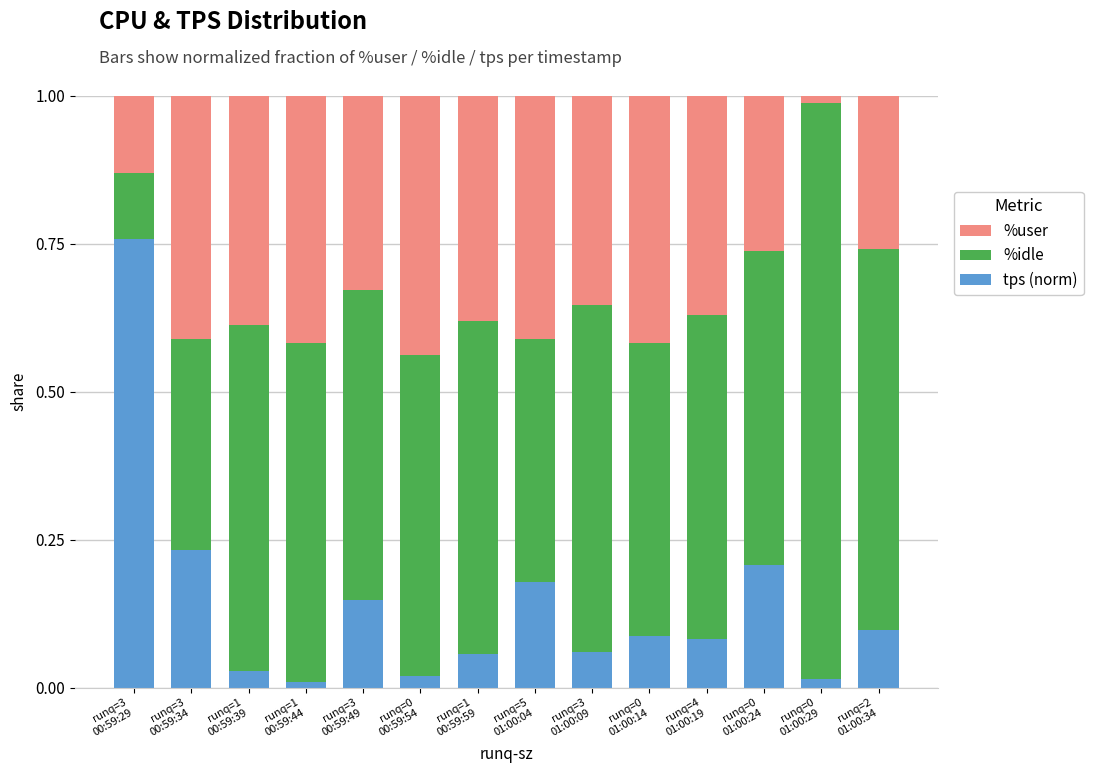

Count the number of categories in the chart.

14